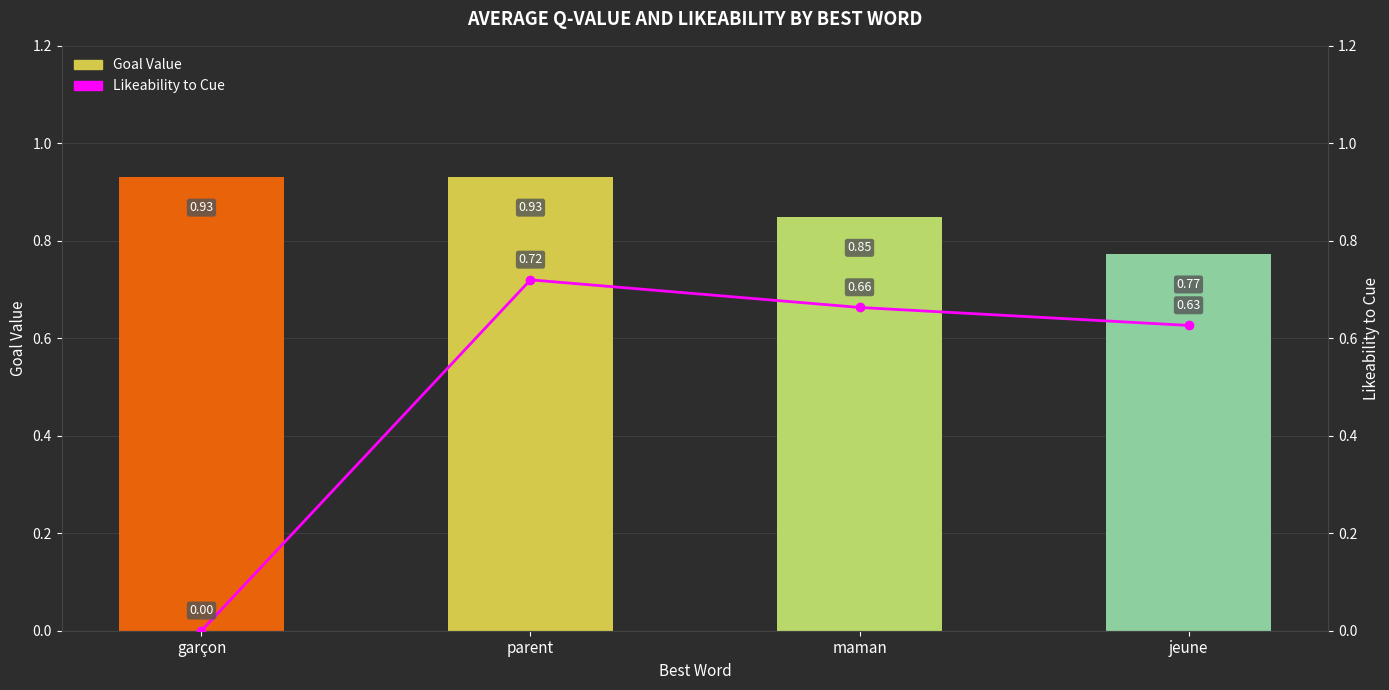

Reading left to right, extract all data points from this chart.

Goal Value: garçon=0.9	parent=0.9	maman=0.8	jeune=0.8
Likeability to Cue: garçon=0.0	parent=0.7	maman=0.7	jeune=0.6